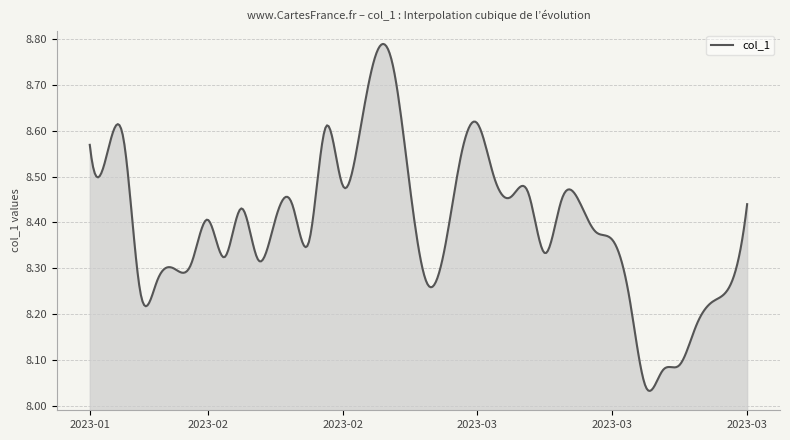

What is the difference between the maximum and minimum values?

0.8